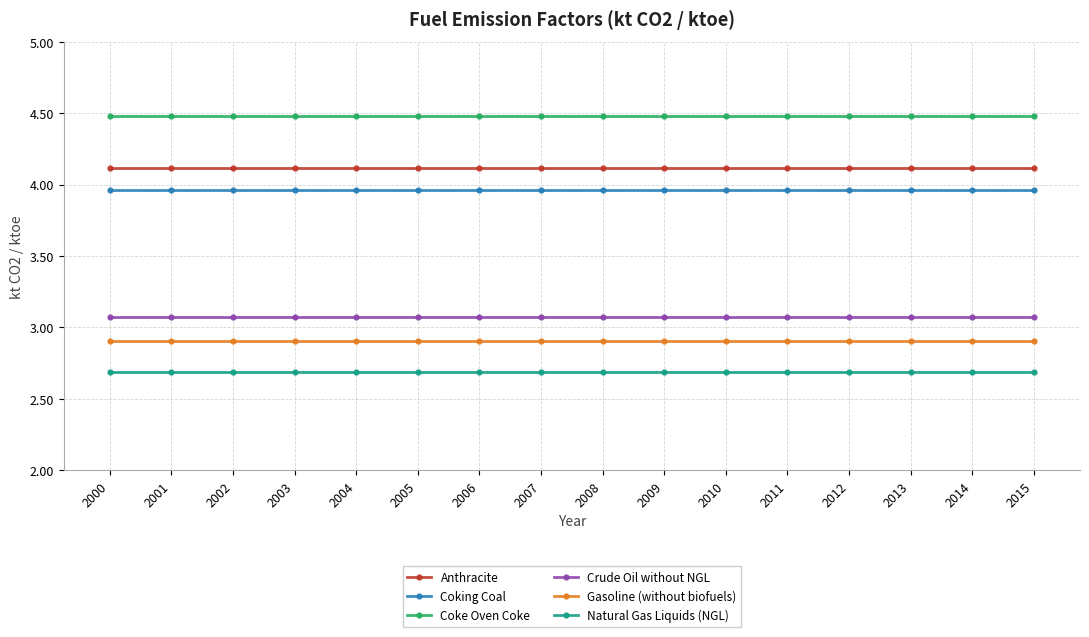

True or false: Coke Oven Coke and Crude Oil without NGL cross at least once.

False